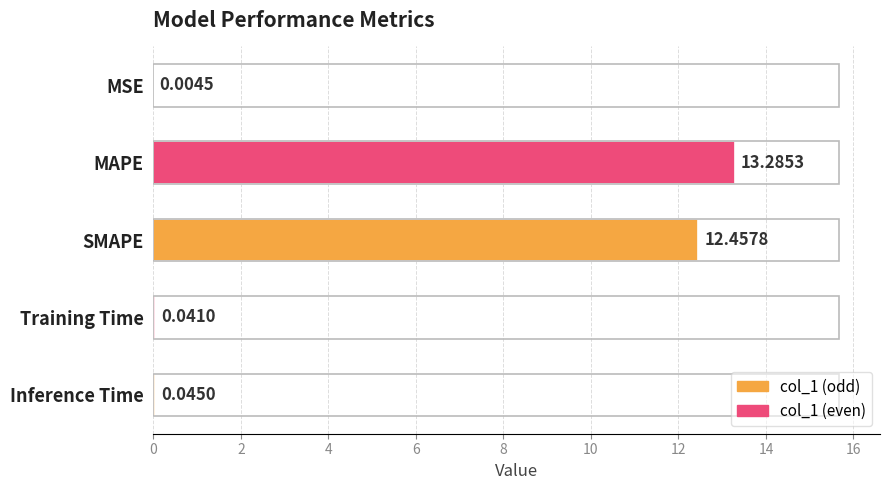

Are the bars horizontal?

Yes